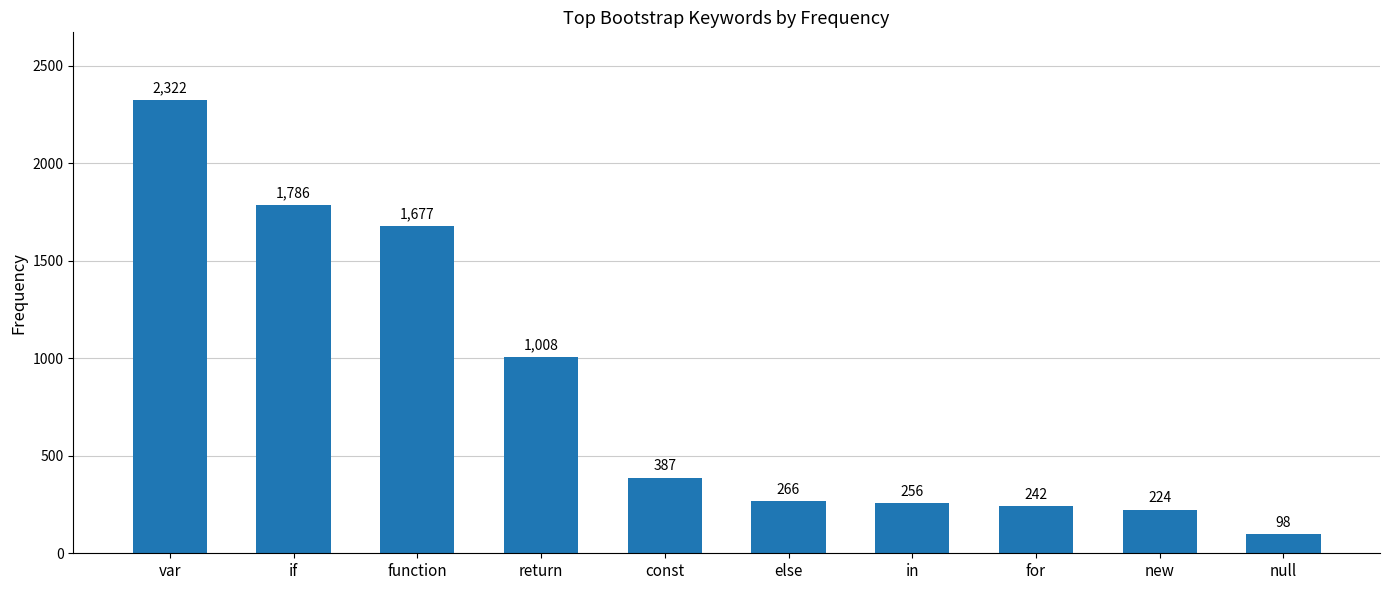

Between var and const, which is larger?

var